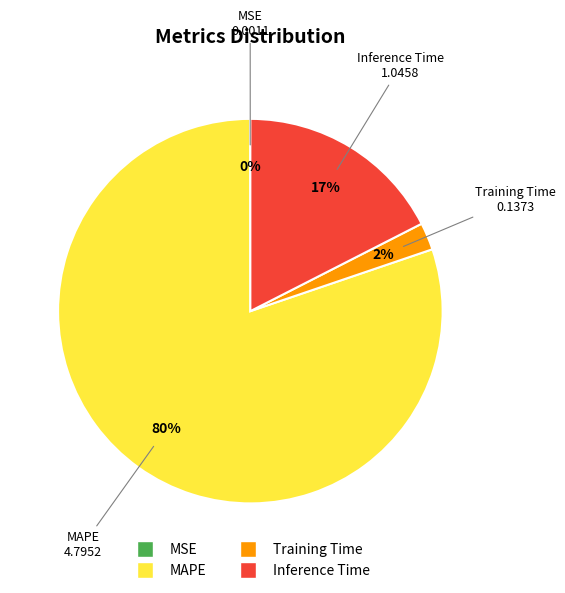

To the nearest percent, what is the average slice percentage?

25%